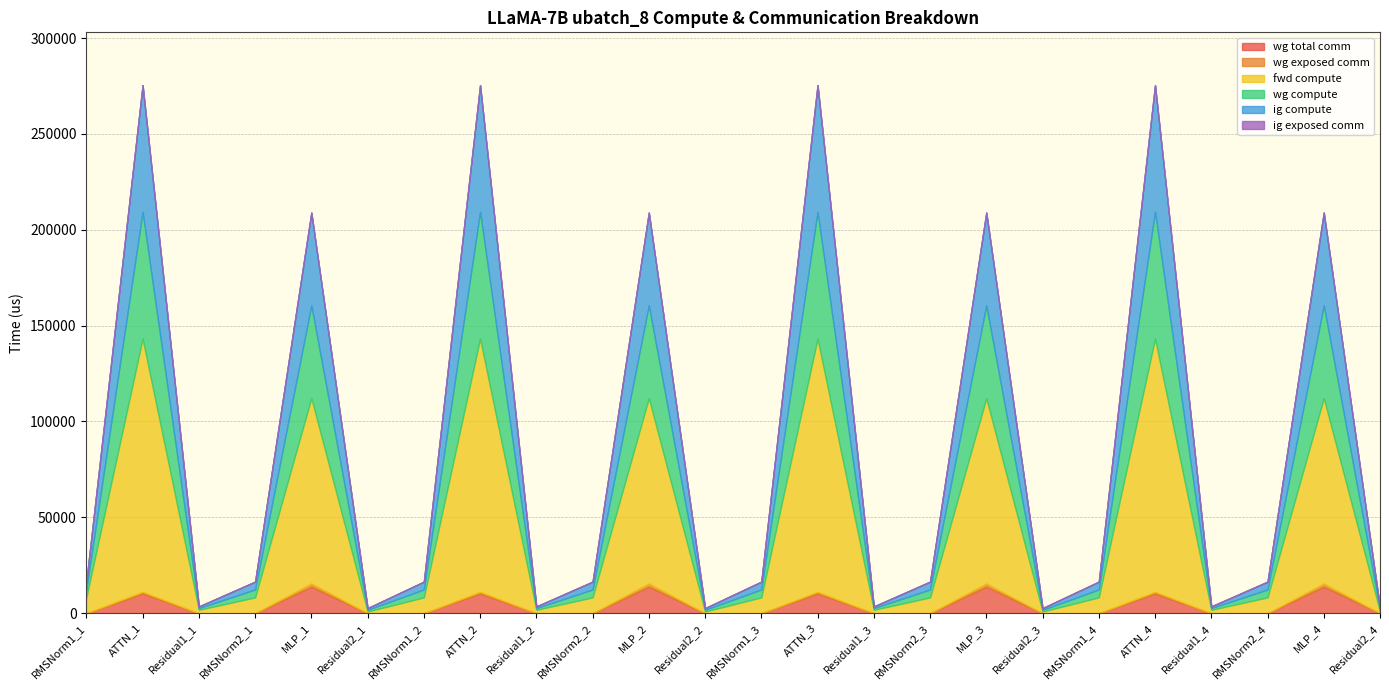

At which label does ig compute first exceed 4115?

RMSNorm1_1